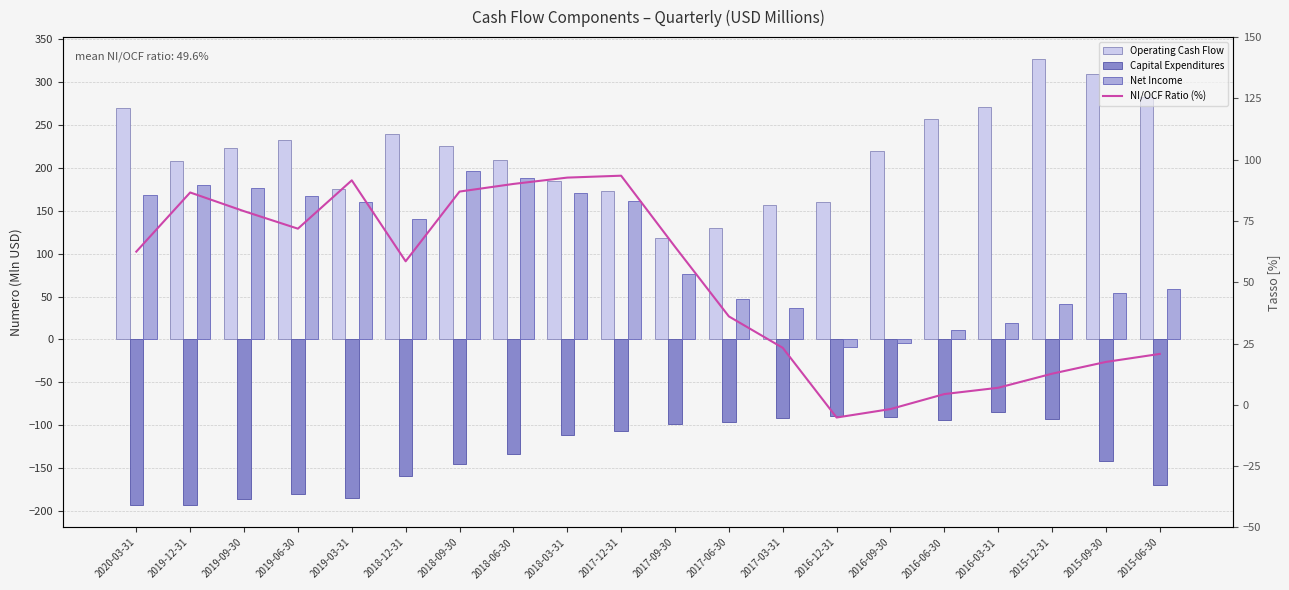

At which category is the sum across all series the highest?

2018-09-30